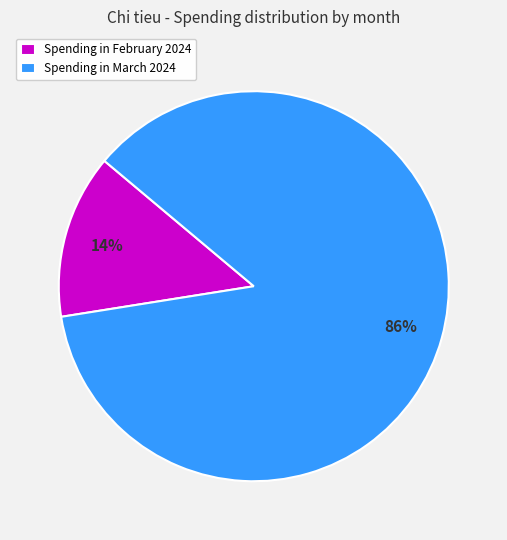

True or false: Spending in February 2024 accounts for 14% of the total.

True